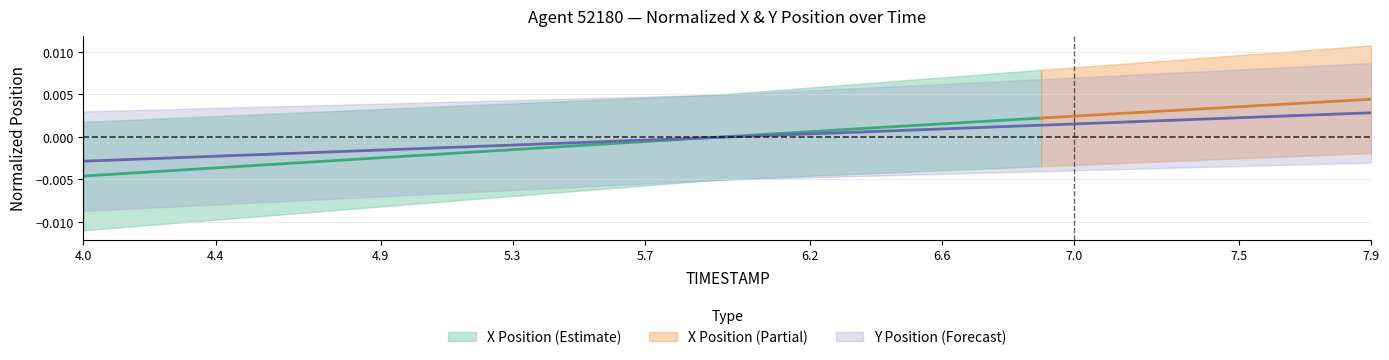

How many values are above zero?

20